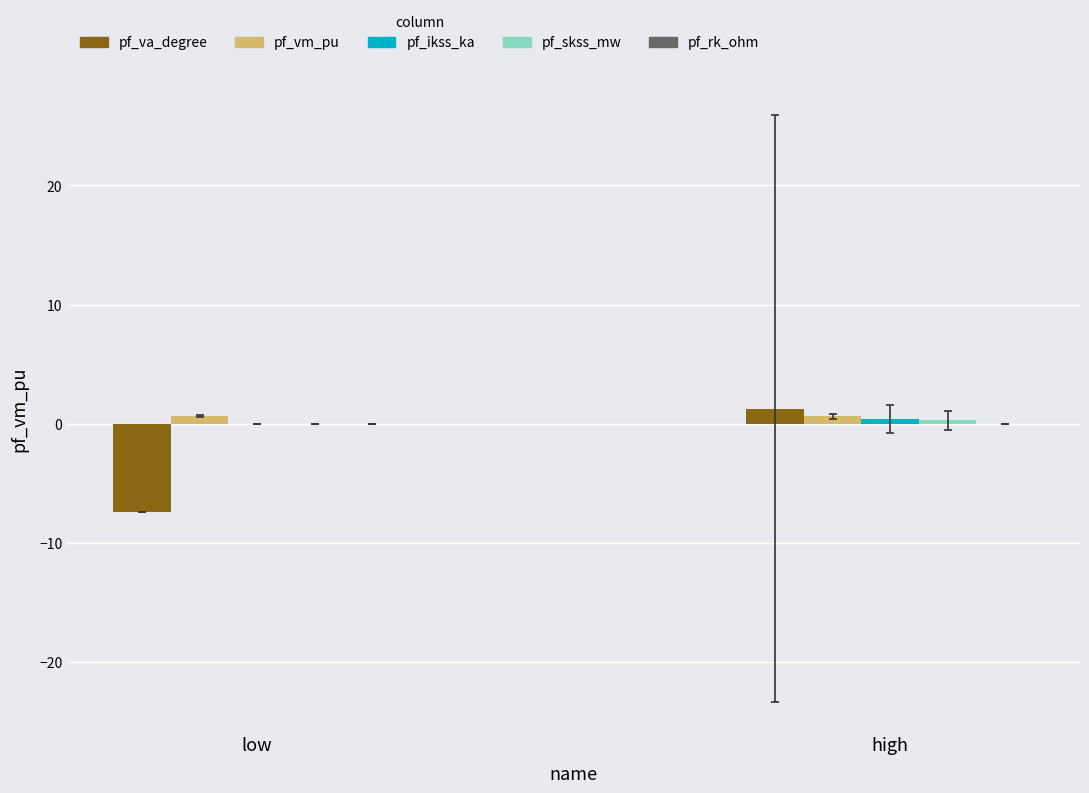

Read the pf_vm_pu value at high.

0.6